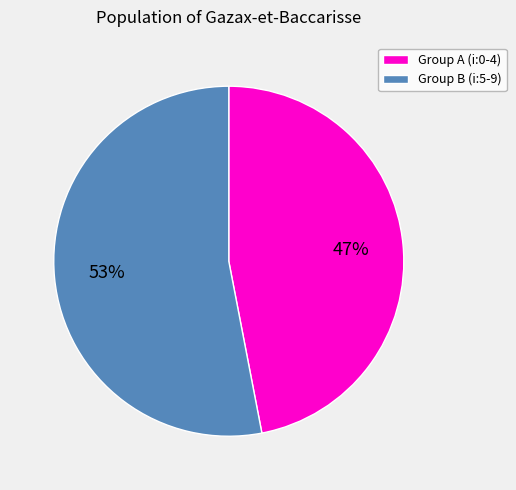

Does any single category account for the majority?

Yes